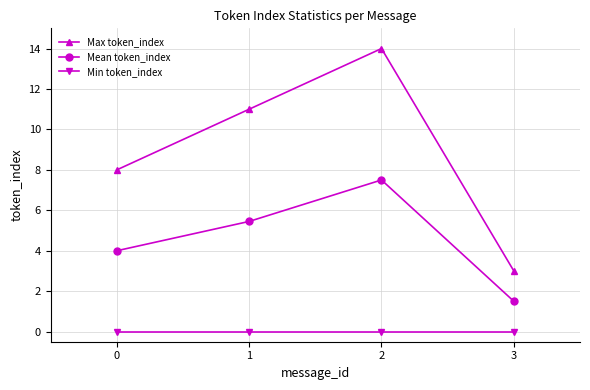

How many categories are shown in the chart?

4